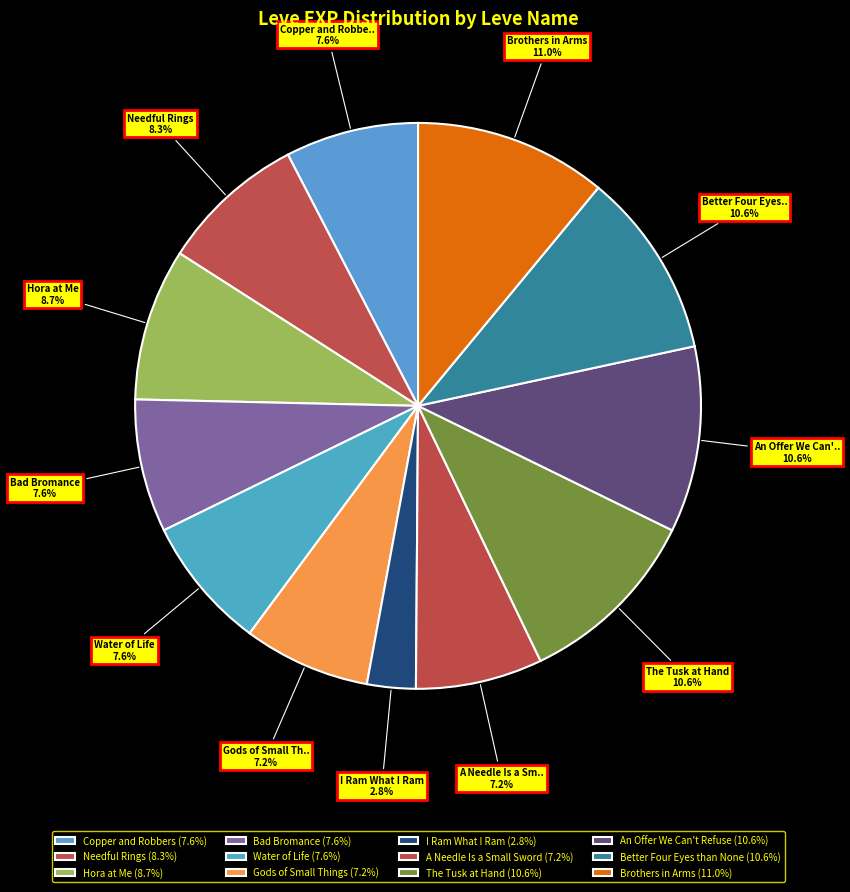

How many slices are in this pie chart?

12